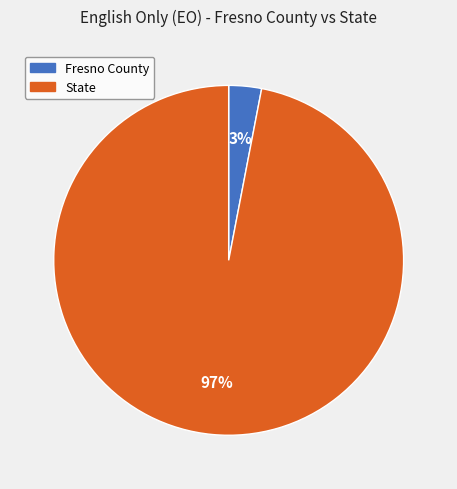

Is it true that State is 97% of the pie?

True